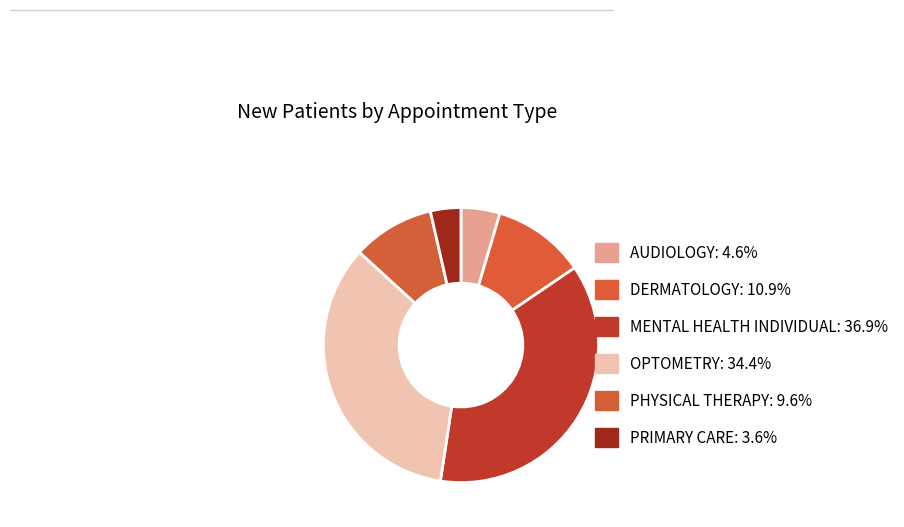

To the nearest percent, what percentage of the pie is PHYSICAL THERAPY?

10%